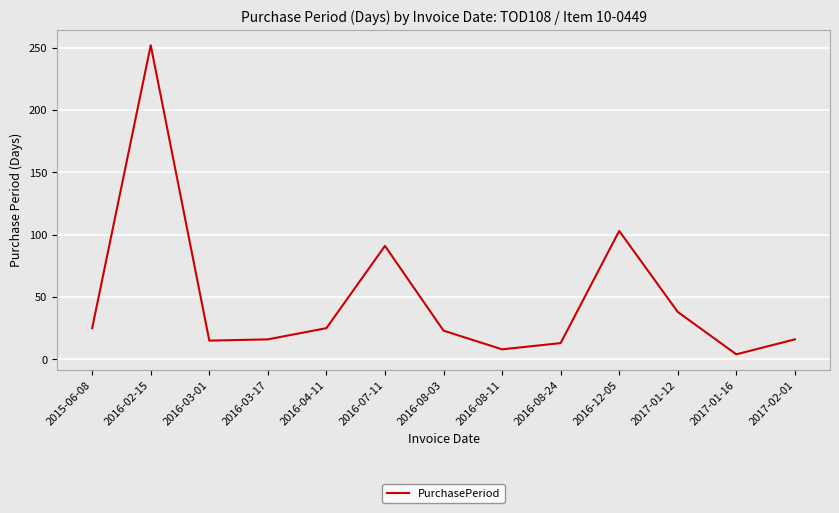

How many interior local peaks (higher than both neighbors) does the data have?

3